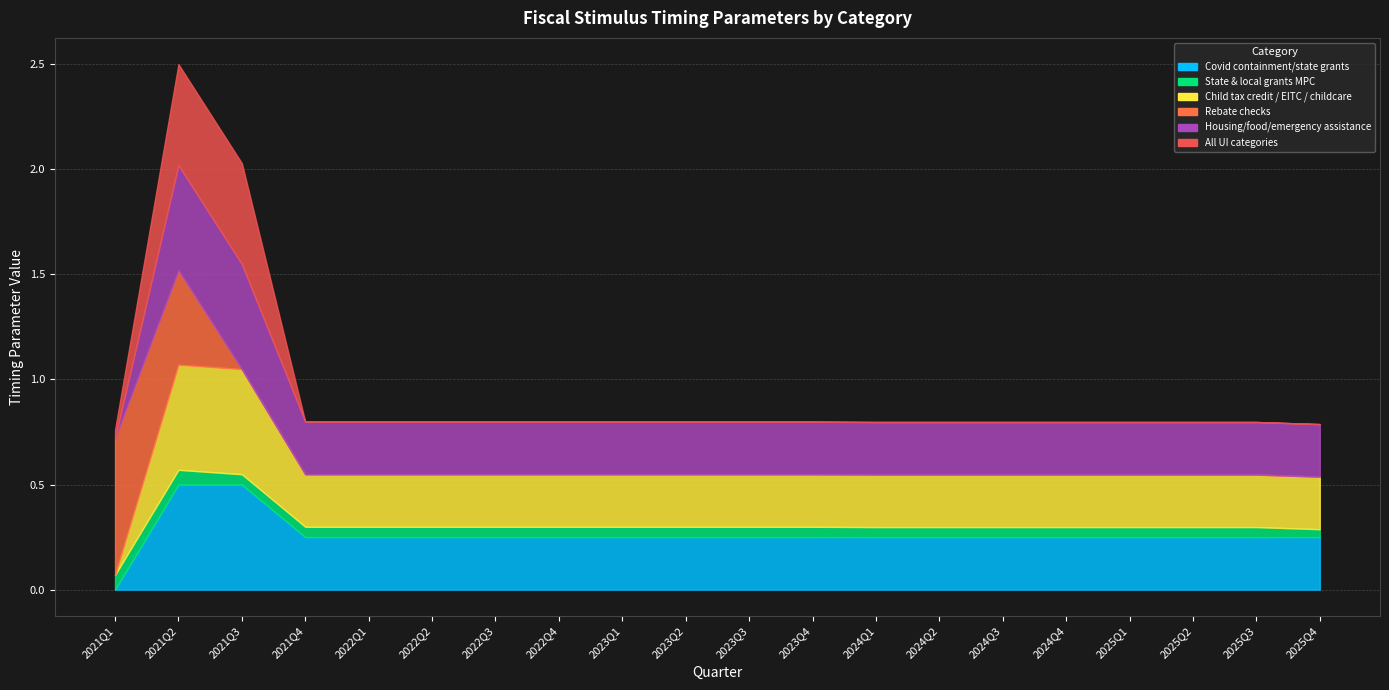

Does the chart display data point markers on the line(s)?

No